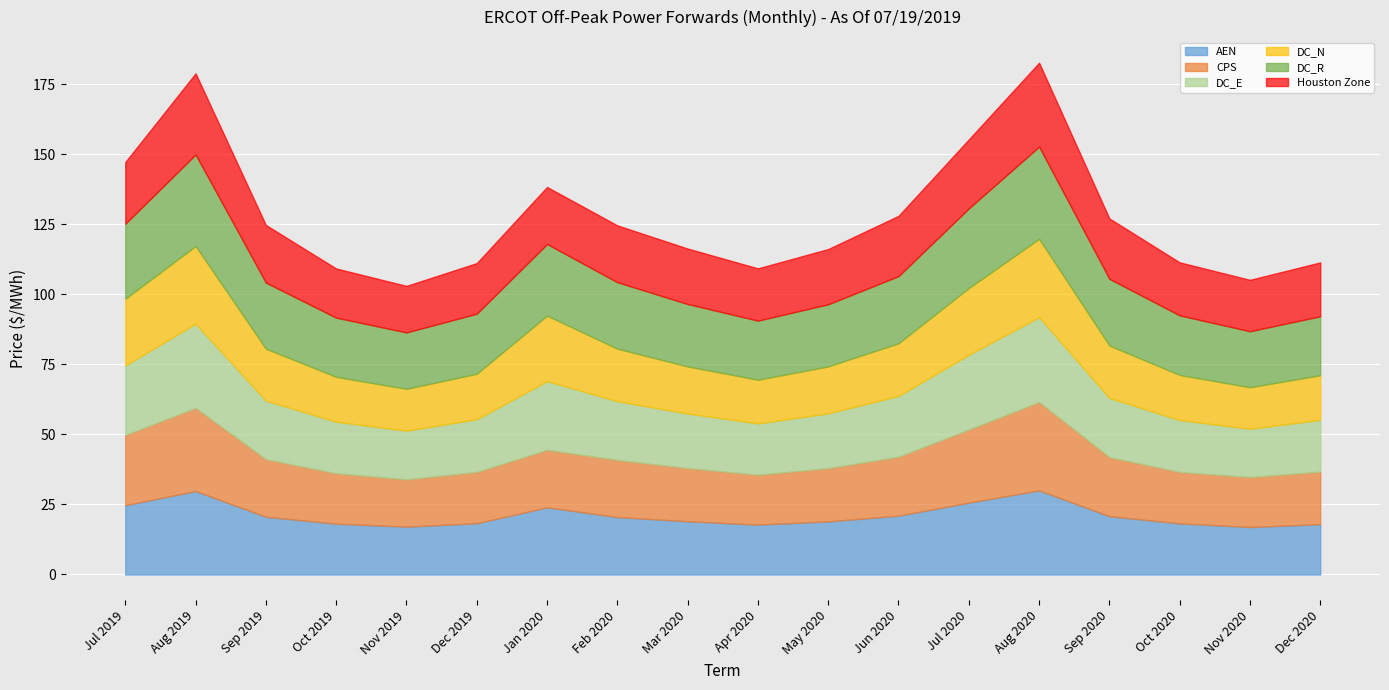

True or false: CPS has a value of 4.6 at Nov 2019.

False